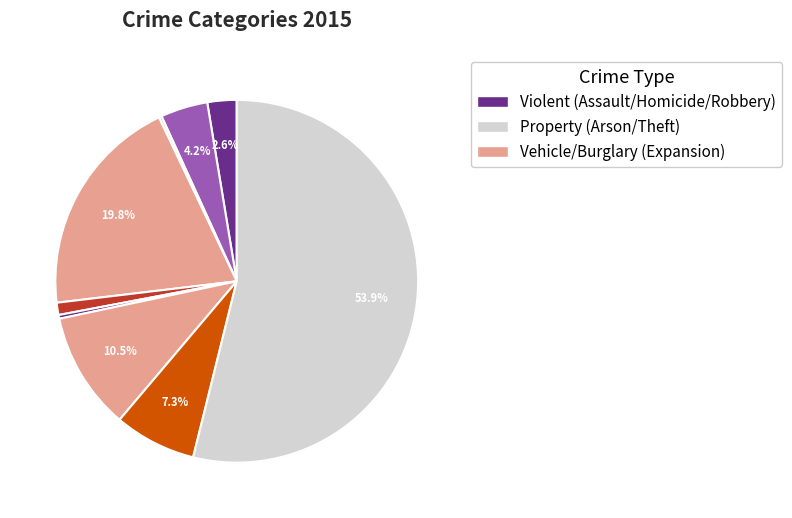

What portion of the pie excludes Homicide?

99.7%